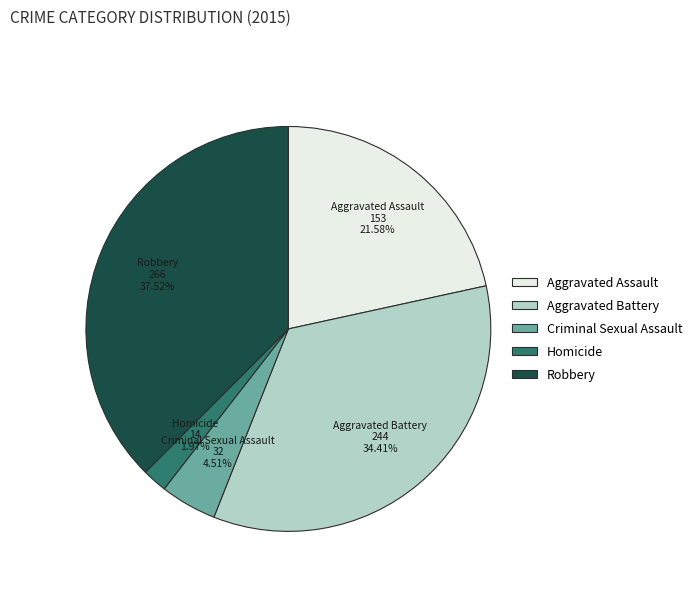

Is it true that Criminal Sexual Assault is 5% of the pie?

True